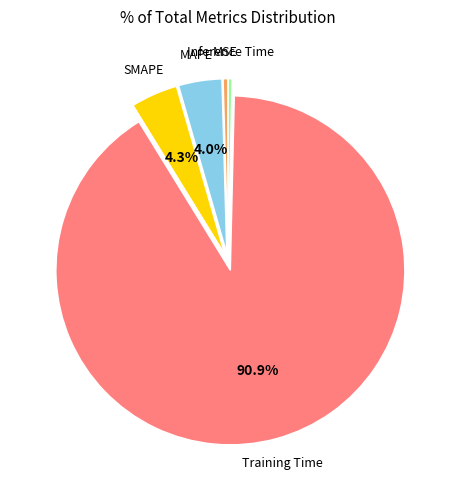

To the nearest percent, what is the average slice percentage?

20%